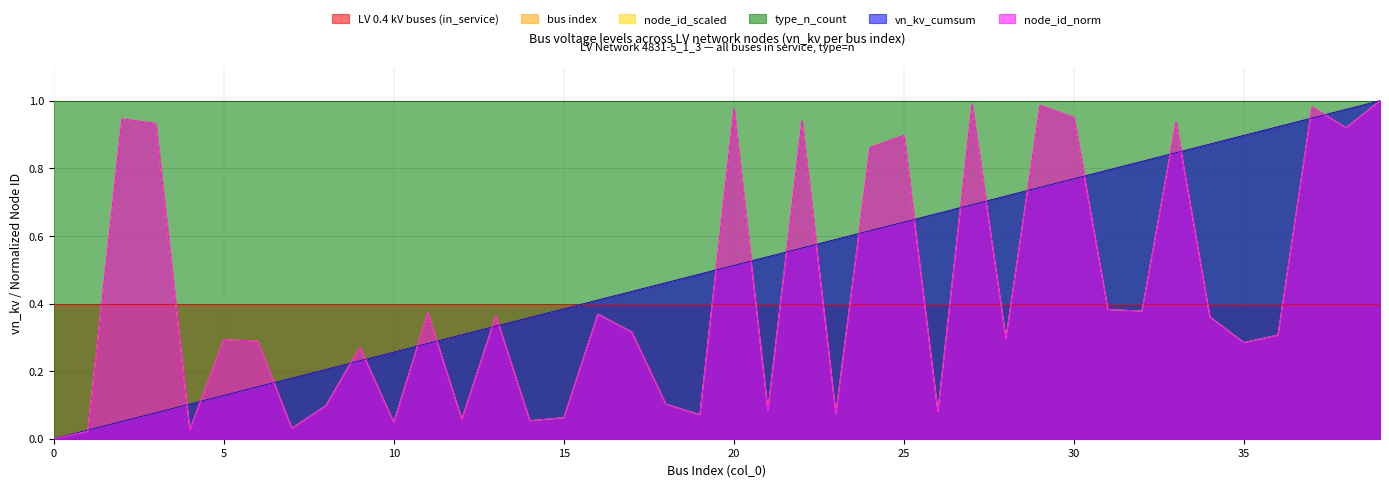

Which series has the largest total across all categories?

bus index